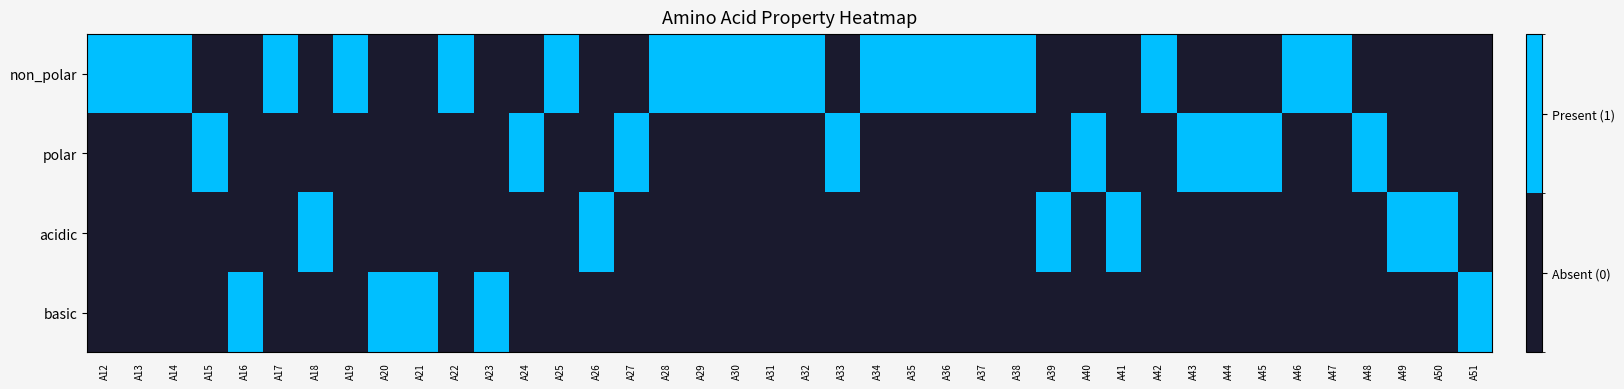

Which category has the highest value across all series?

A12